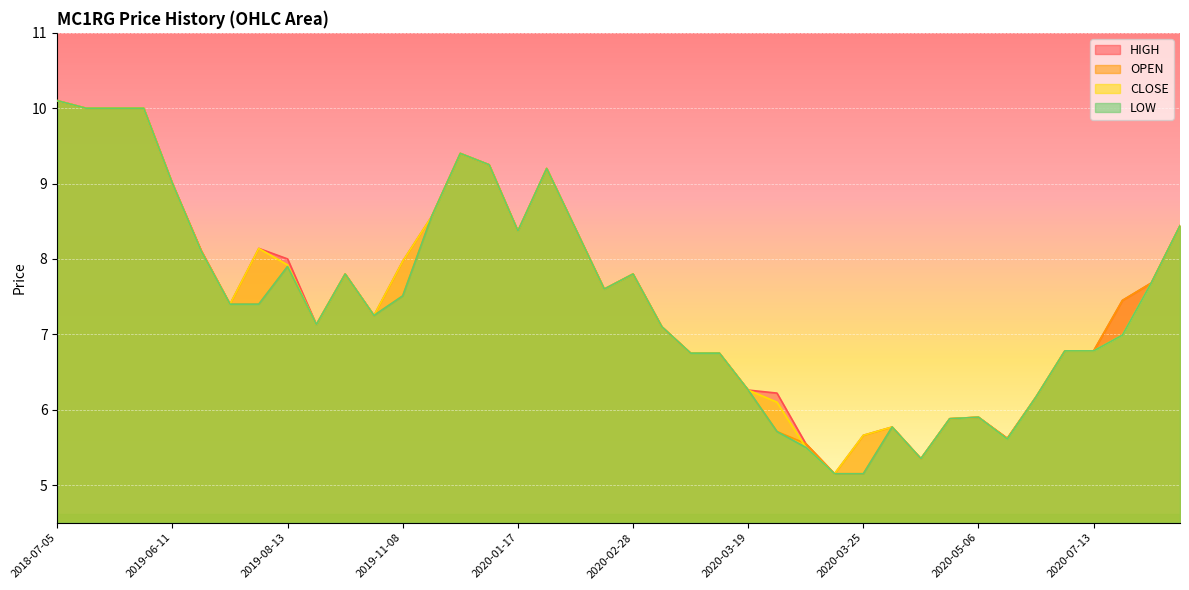

Is the value of HIGH at 2019-11-22 greater than the value of OPEN at 2019-11-07?

Yes